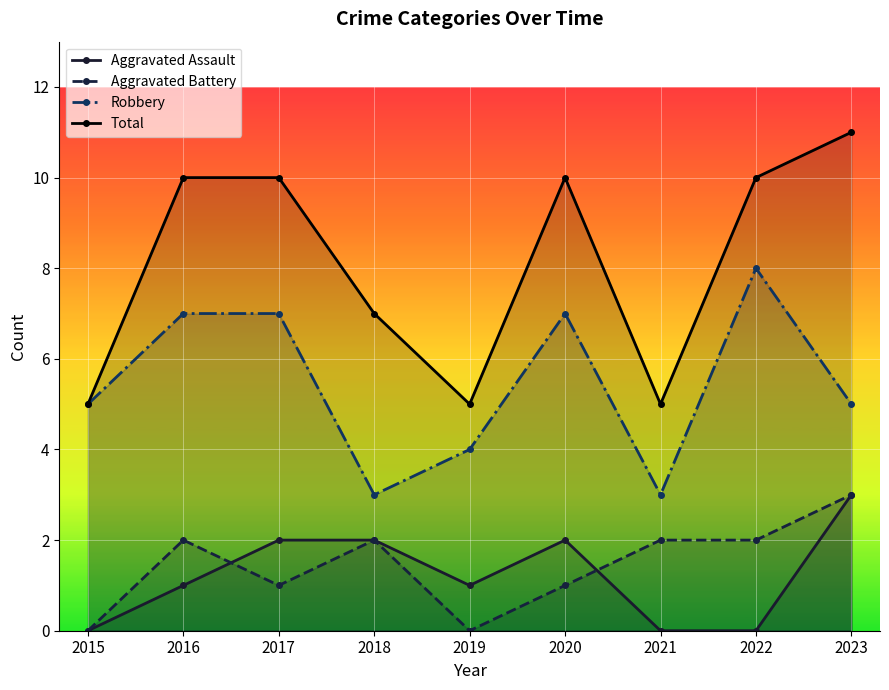

True or false: Aggravated Battery has more than 0 points higher than both neighbors.

True